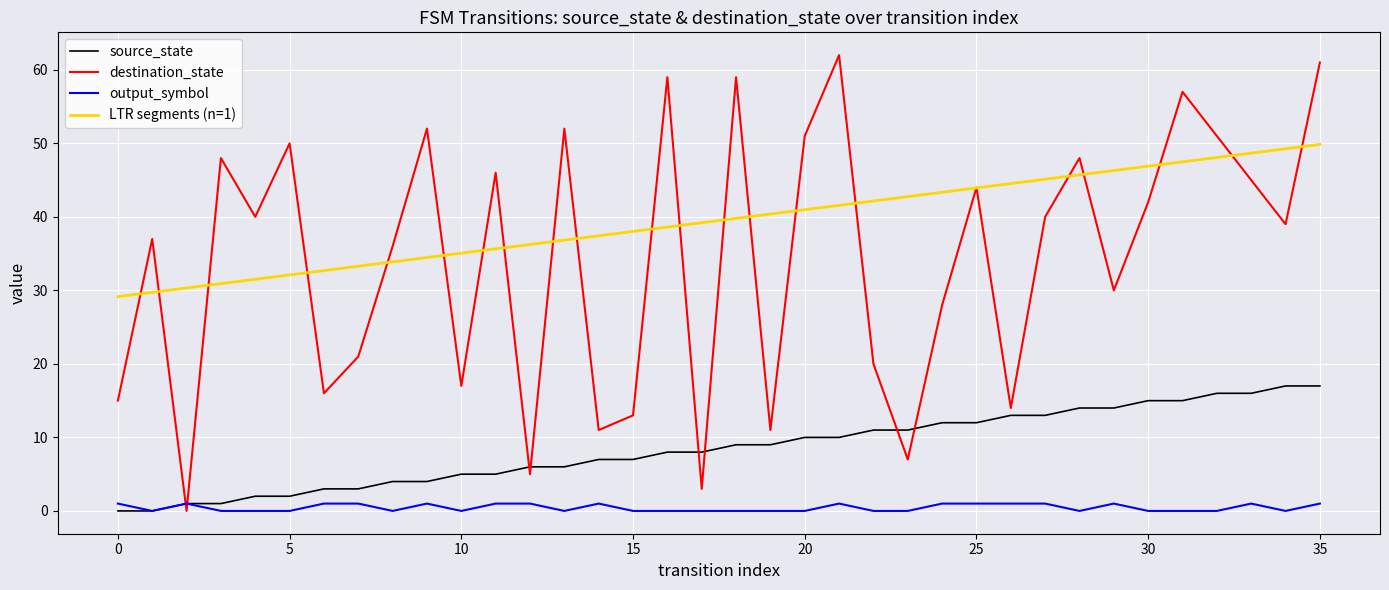

Which series has the widest spread of values?

destination_state